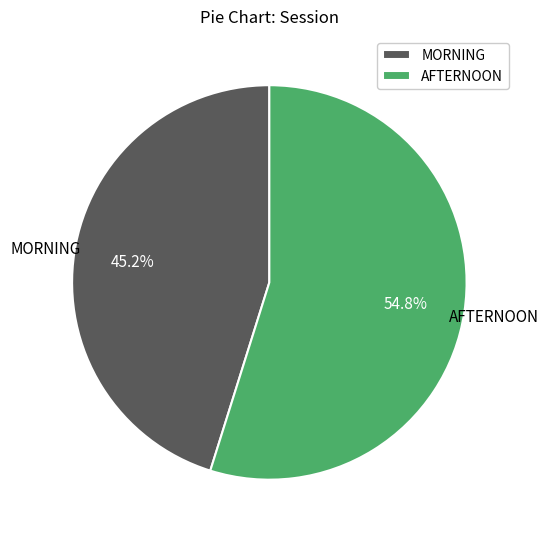

What is the largest slice in the pie chart?

AFTERNOON